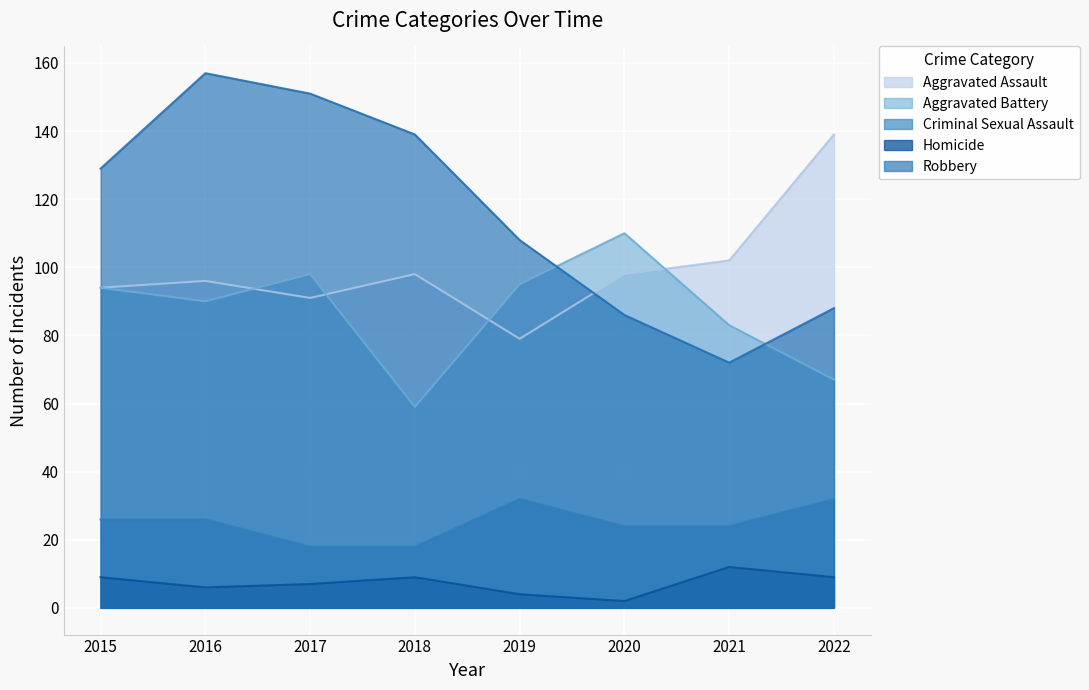

What is the difference between the Aggravated Battery values at 2019 and 2018?

36